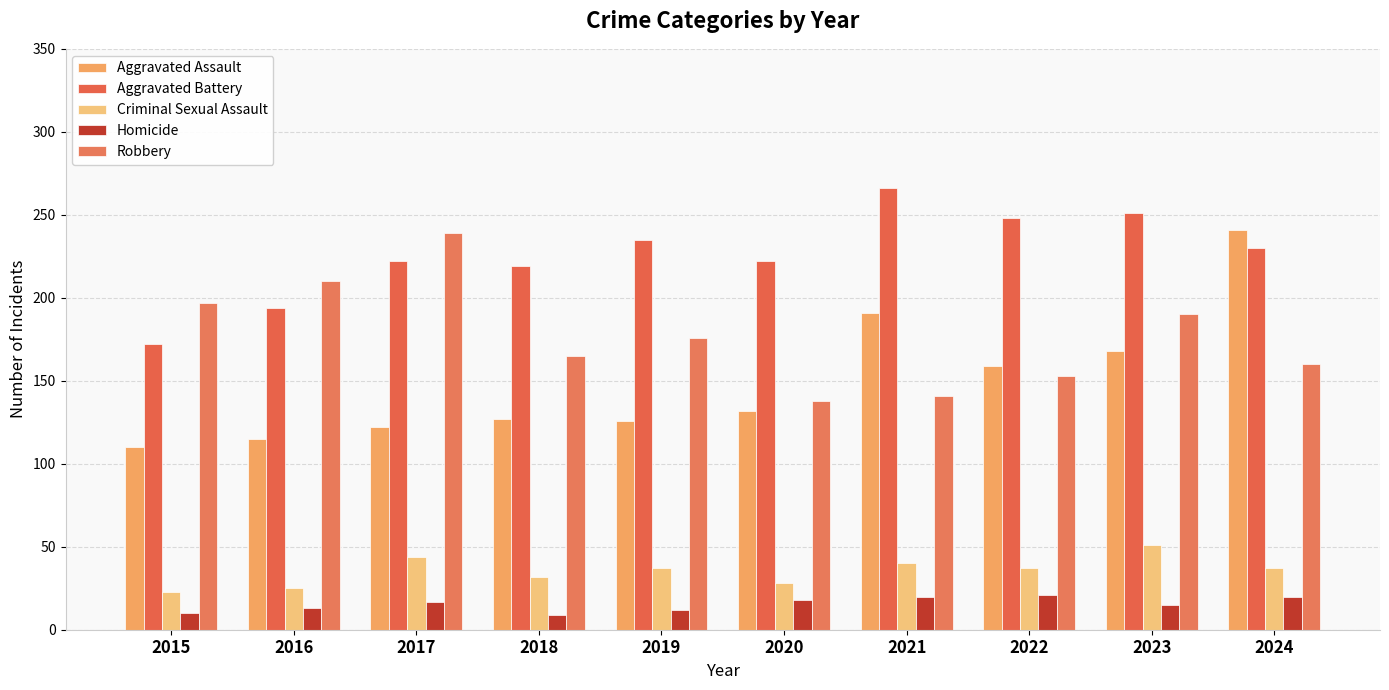

How many bars are there in each group?

5